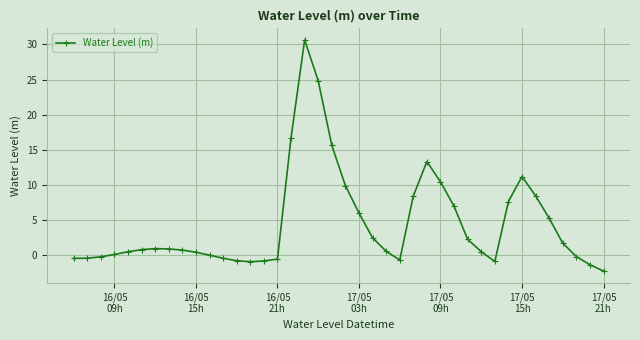

What is the value of the 27th point from the left?

13.3